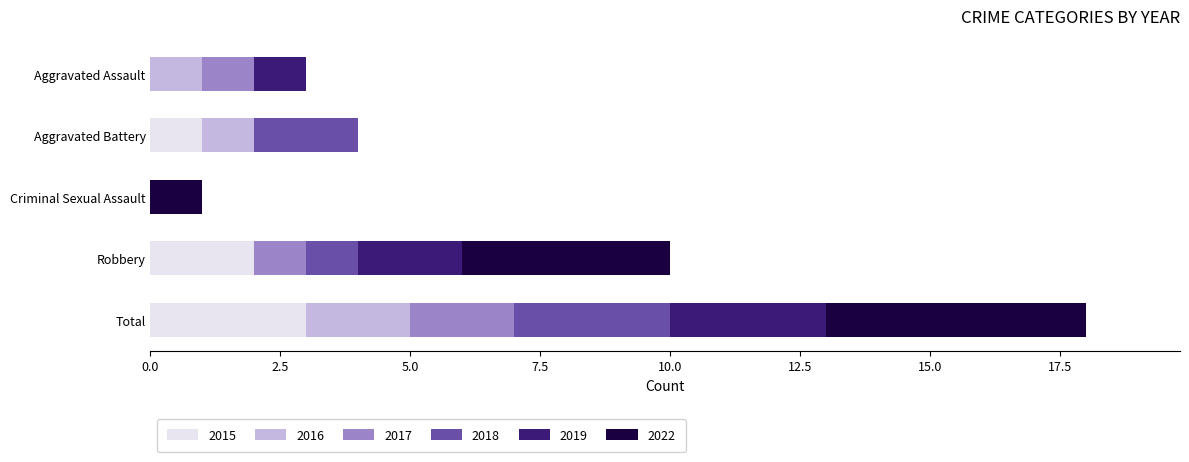

Read the 2015 value at Total.

3